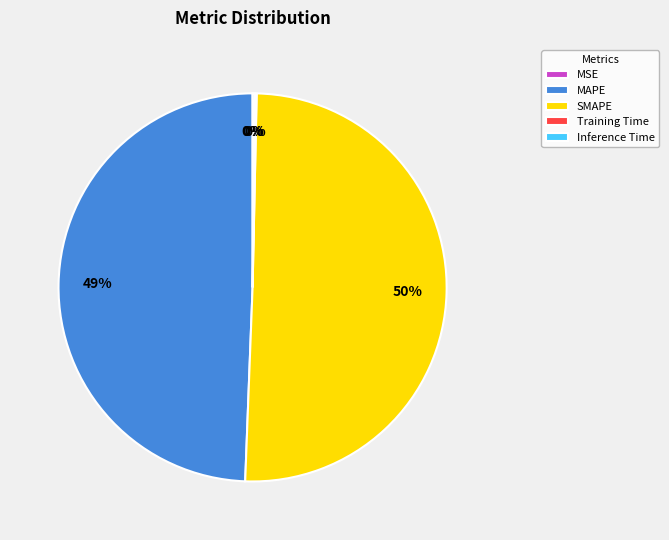

Is the sum of SMAPE and MAPE greater than half?

Yes